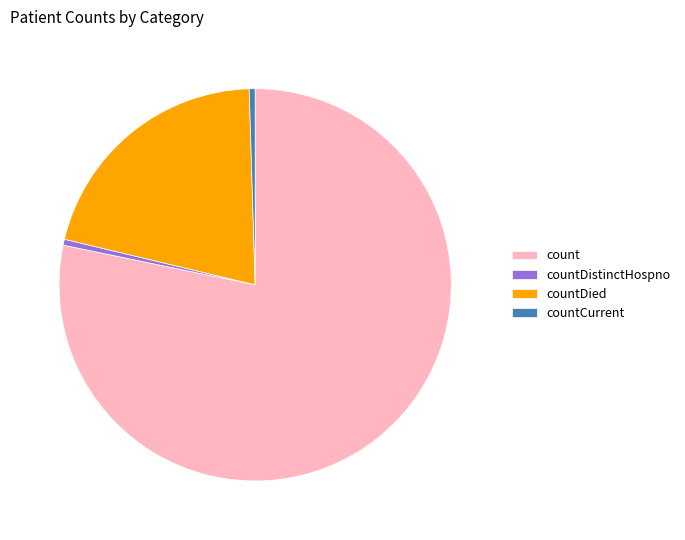

Which slice is the largest?

count